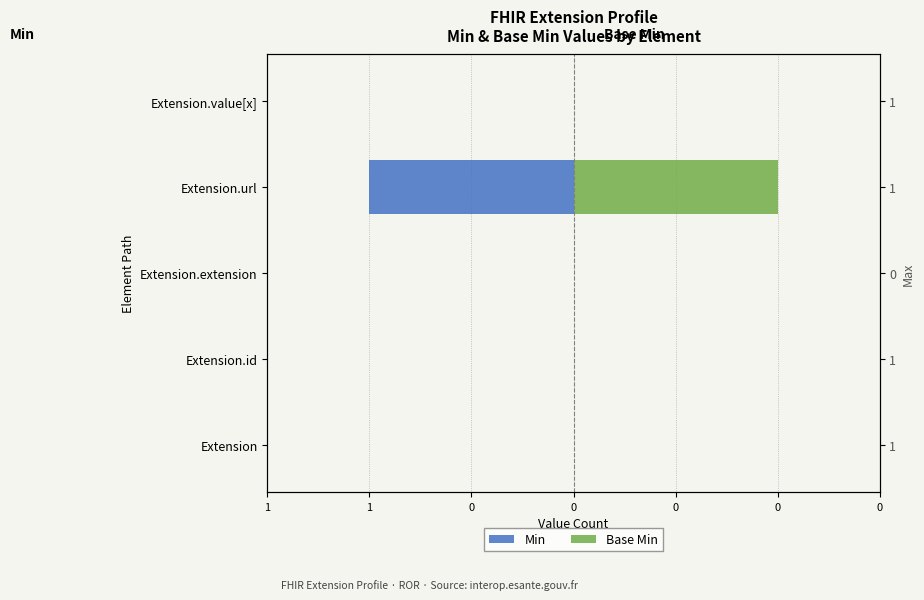

Is it true that Base Min equals 0 at Extension.extension?

False